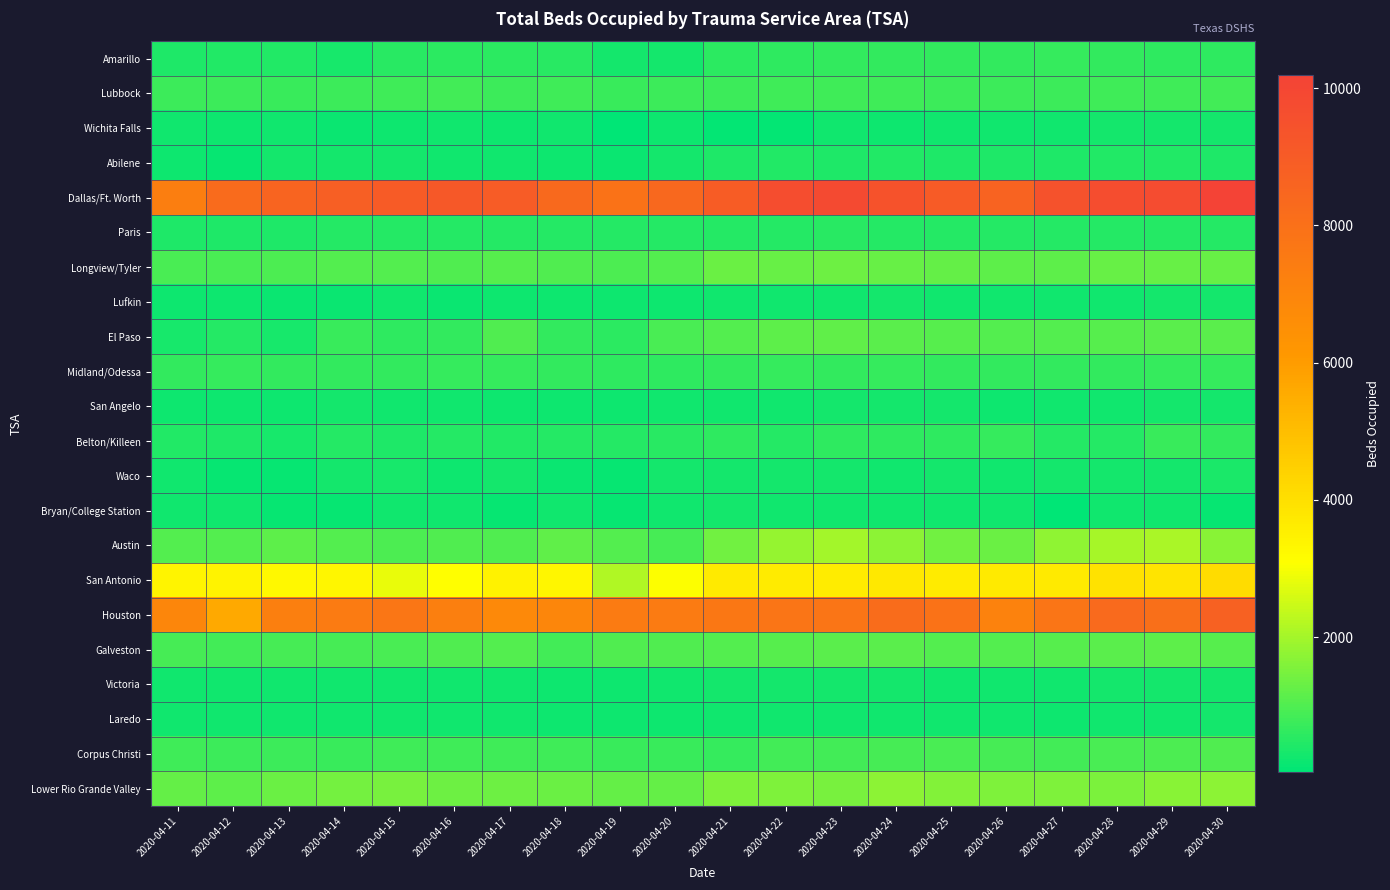

List the series in order of their peak value, lowest first.

Laredo, Bryan/College Station, Lufkin, Wichita Falls, San Angelo, Victoria, Waco, Abilene, Paris, Amarillo, Midland/Odessa, Belton/Killeen, Lubbock, Corpus Christi, Galveston, El Paso, Longview/Tyler, Lower Rio Grande Valley, Austin, San Antonio, Houston, Dallas/Ft. Worth